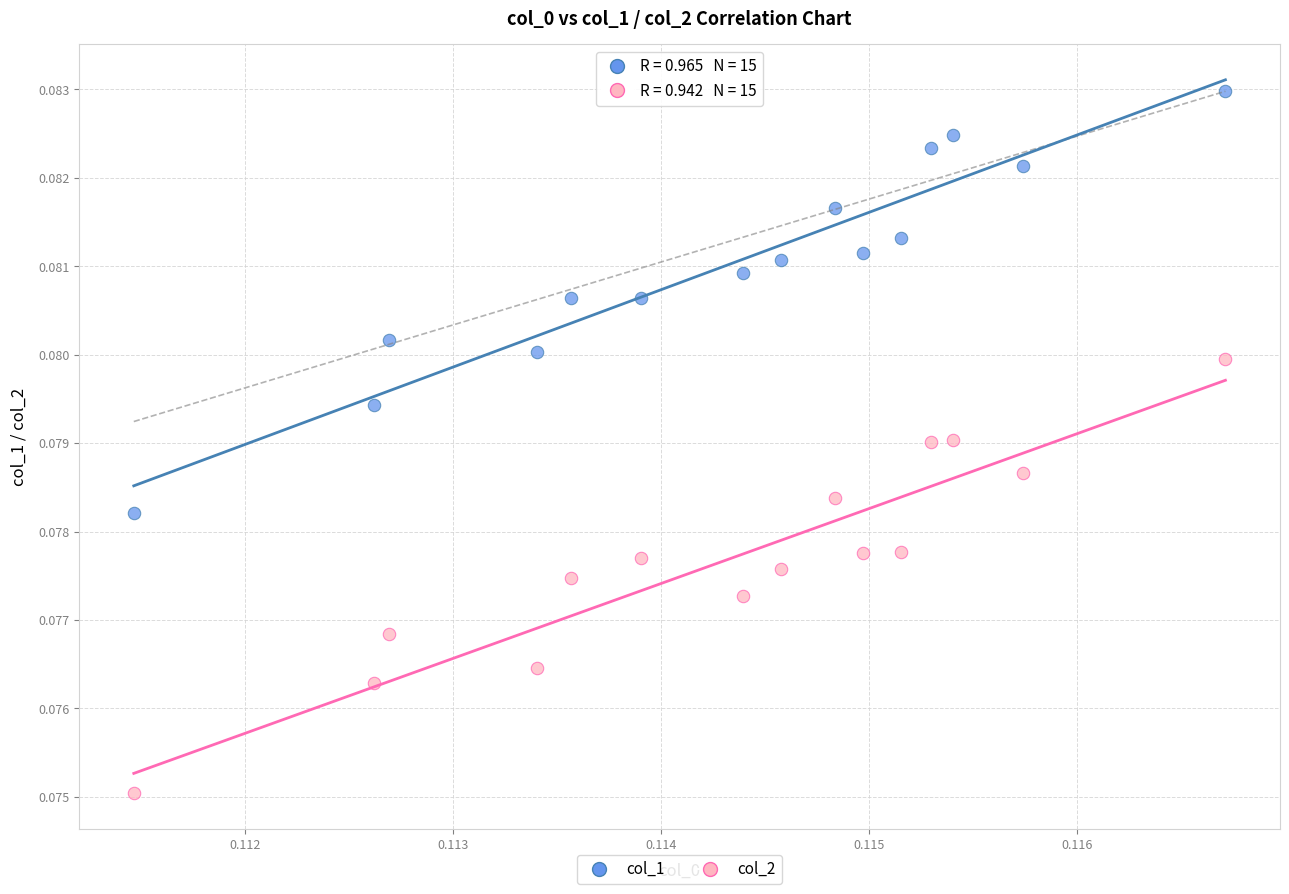

Which series contains the lowest Y value?

col_2